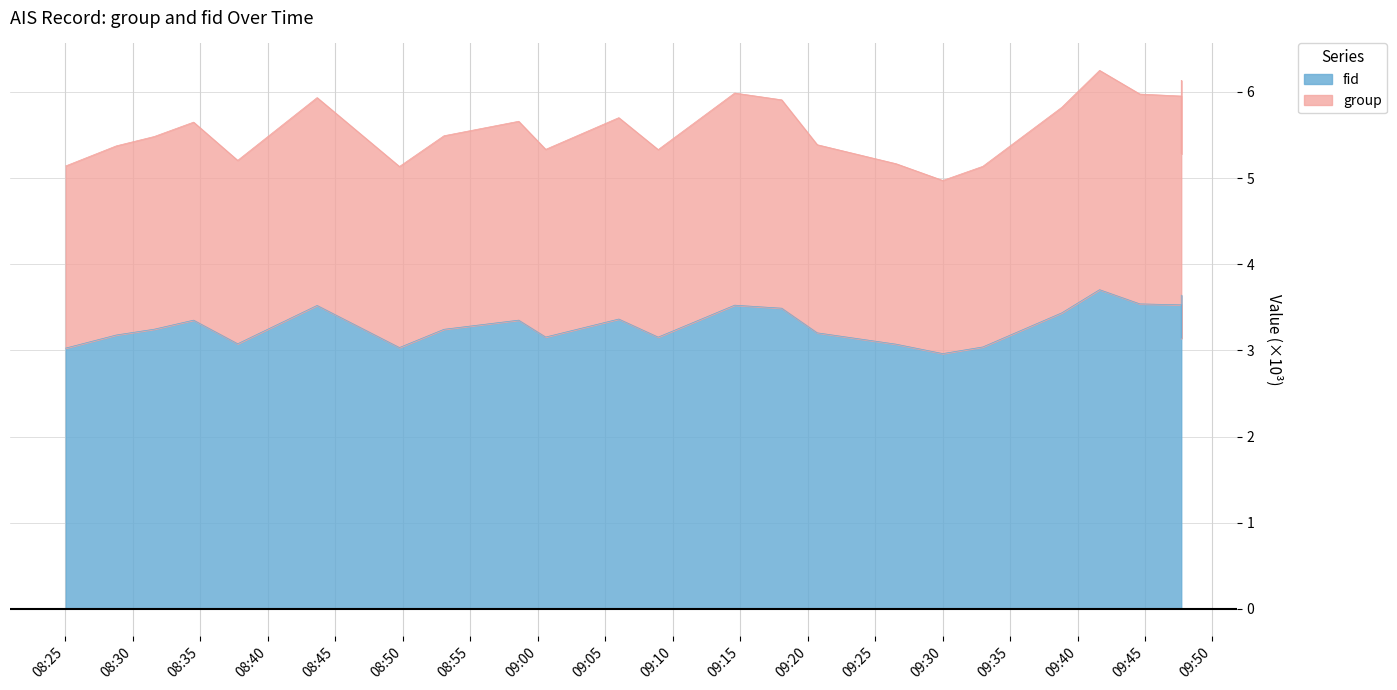

In group, how many points are lower than both neighbors (excluding endpoints)?

6